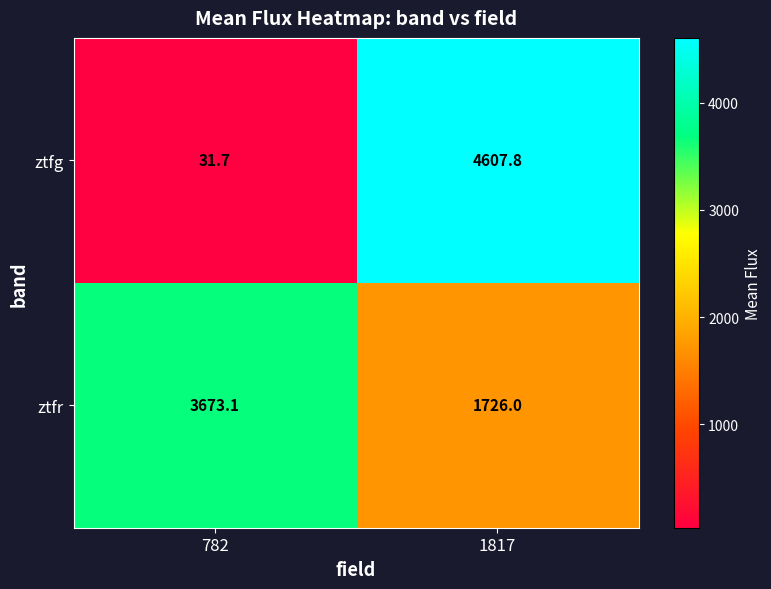

At how many categories does at least one series exceed 444?

2